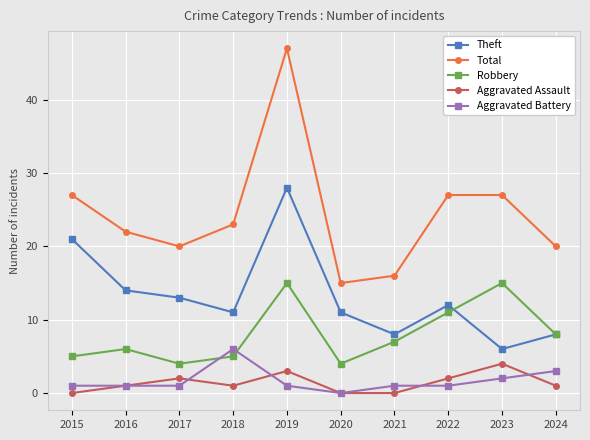

True or false: Theft and Aggravated Assault intersect in this chart.

False